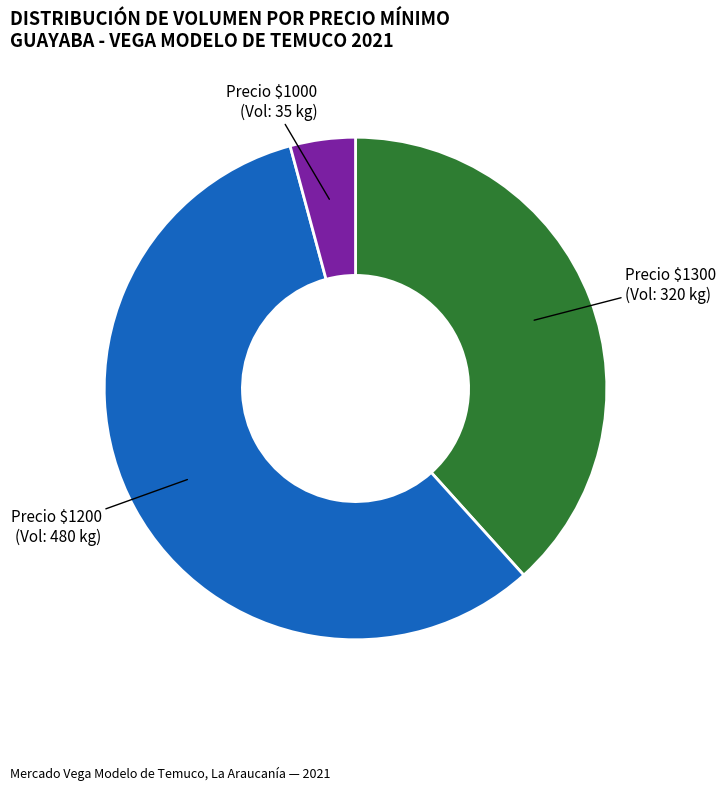

Is there any slice that represents more than half of the pie?

Yes